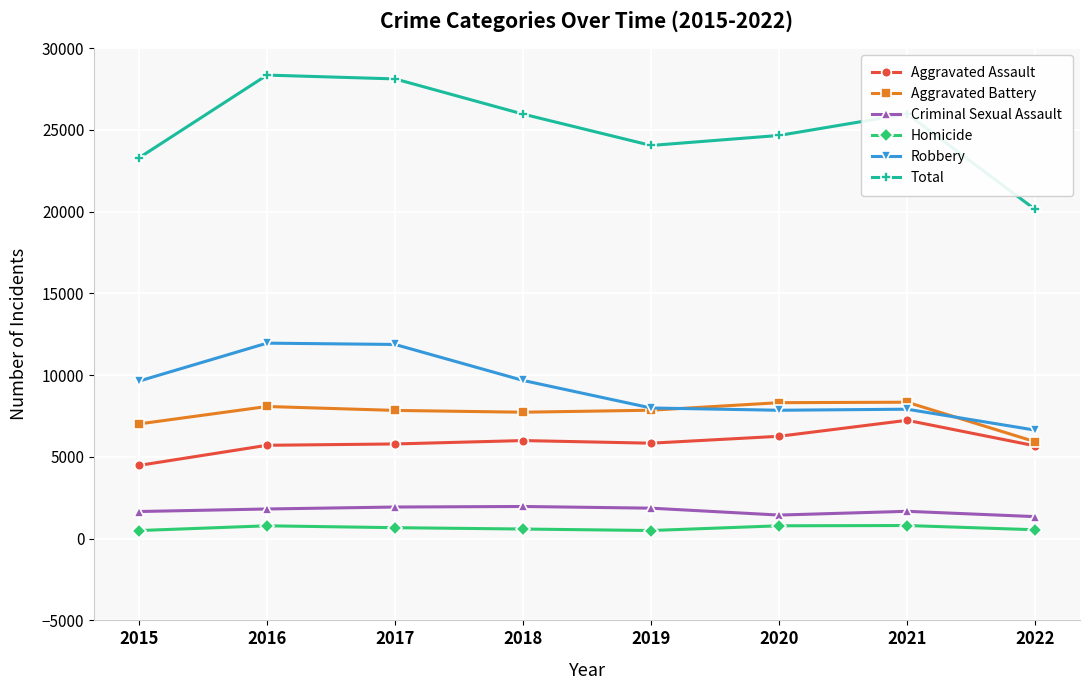

What is the difference between the Aggravated Battery values at 2022 and 2021?

2418